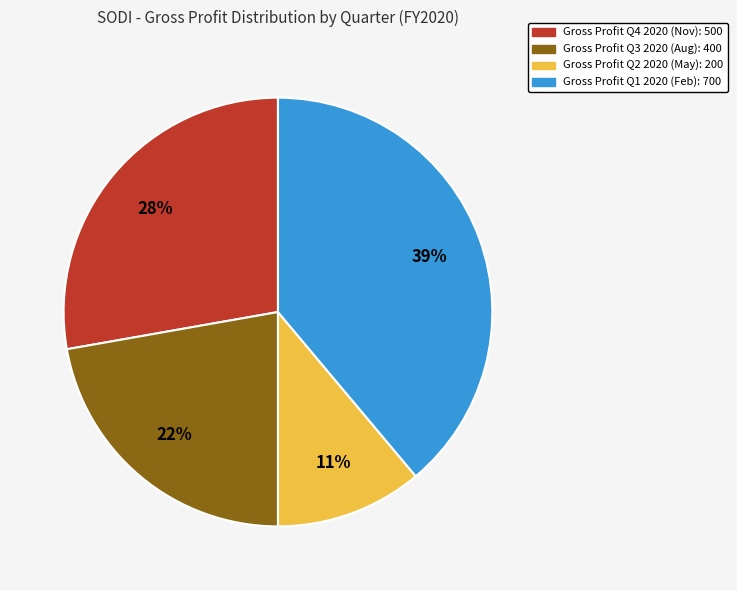

Combined, do Gross Profit Q4 2020 (Nov): 500 and Gross Profit Q1 2020 (Feb): 700 account for over 50%?

Yes